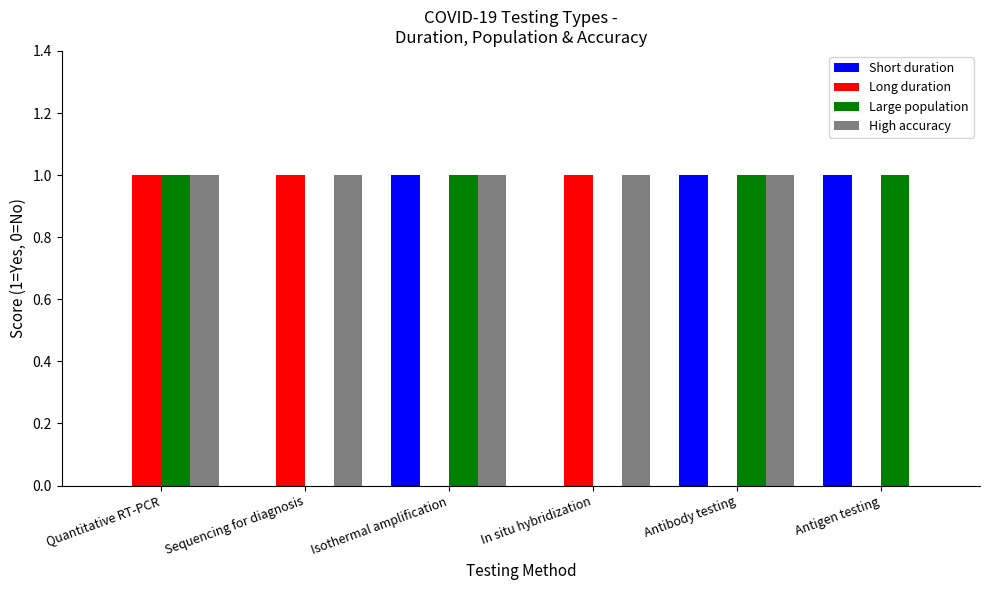

How many distinct data groups are displayed?

4